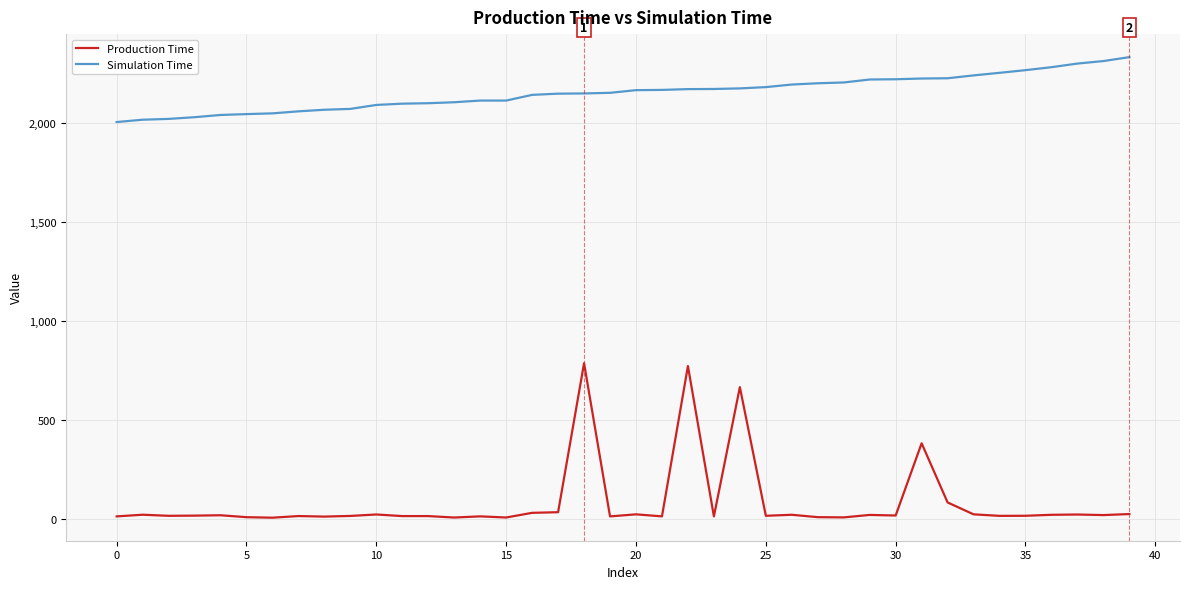

True or false: Production Time and Simulation Time intersect in this chart.

False